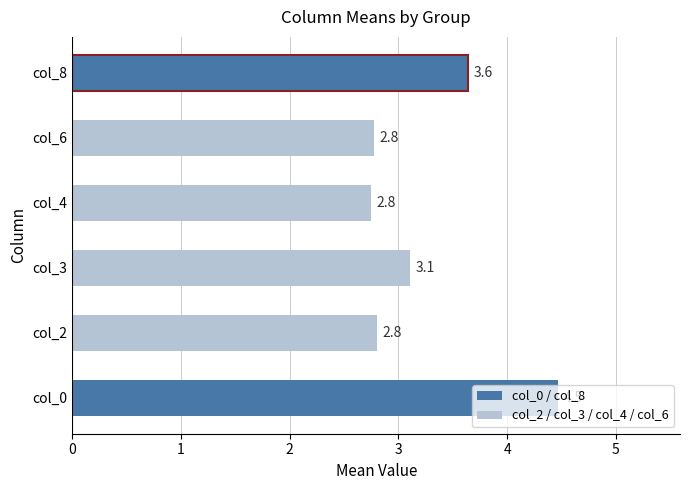

The value at col_4 is 2.8. True or false?

True